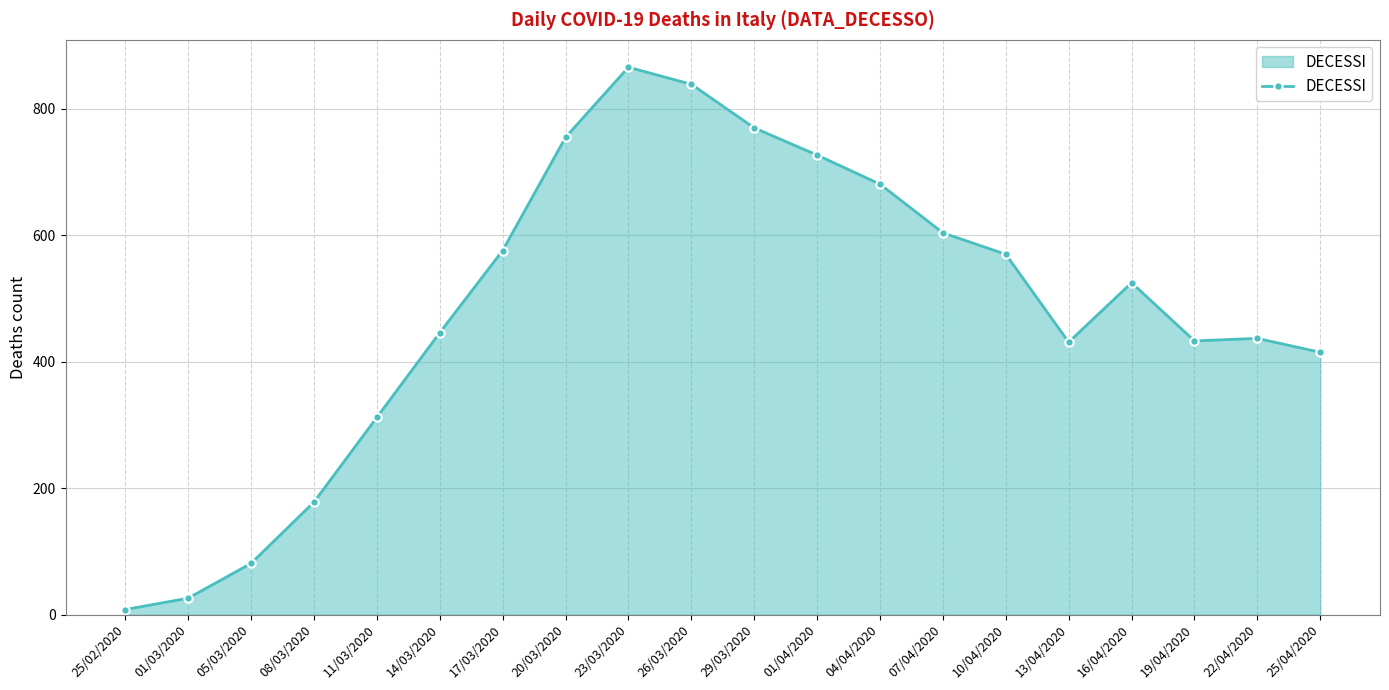

What is the change in value from 08/03/2020 to 01/04/2020?

+549